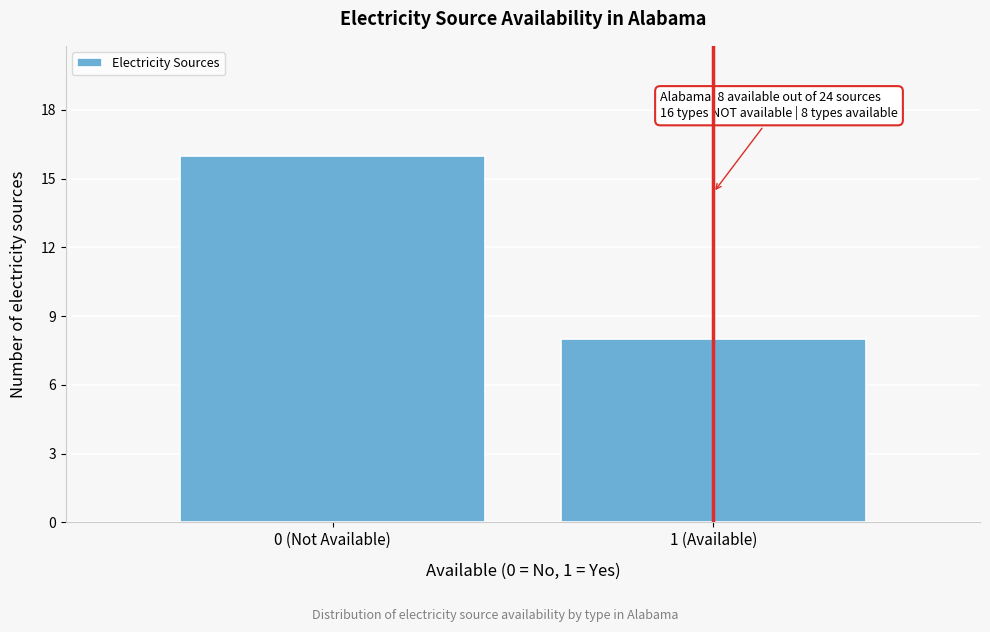

Reading left to right, transcribe all the data shown in this chart.

16	8